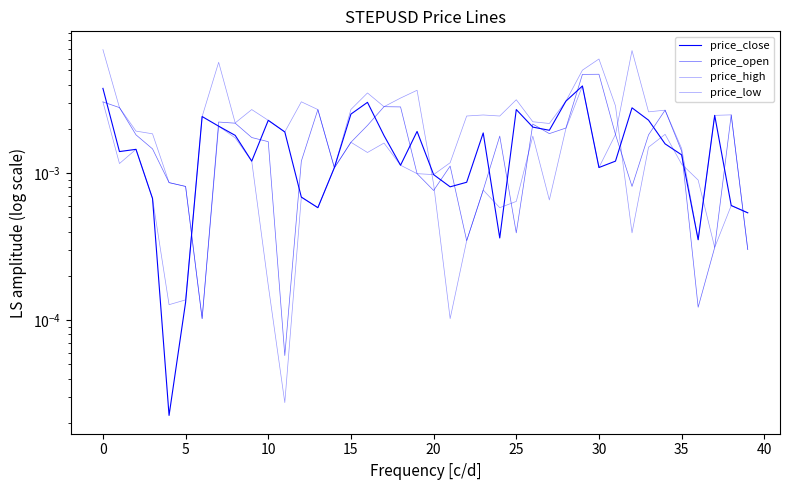

How many series are shown in this chart?

4